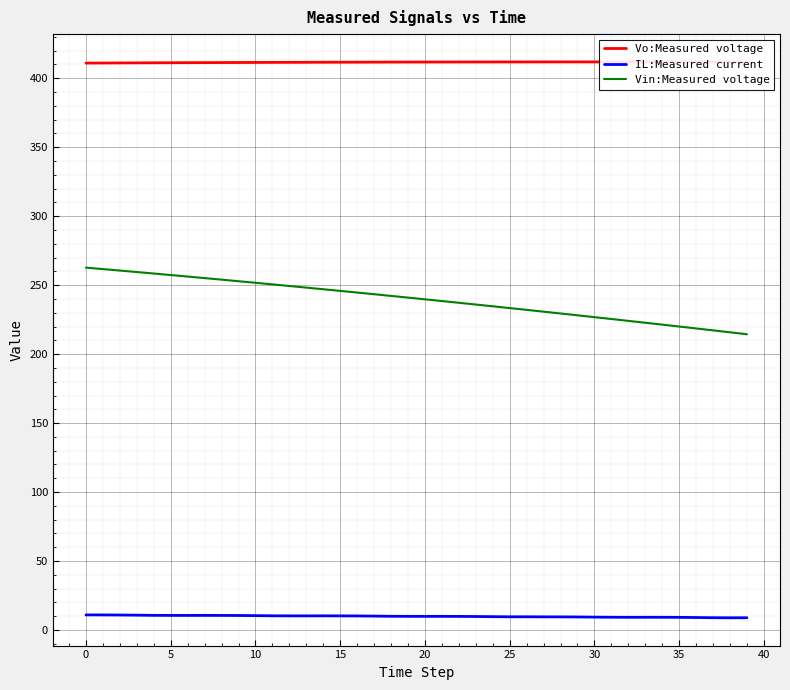

True or false: Vo:Measured voltage and IL:Measured current cross at least once.

False